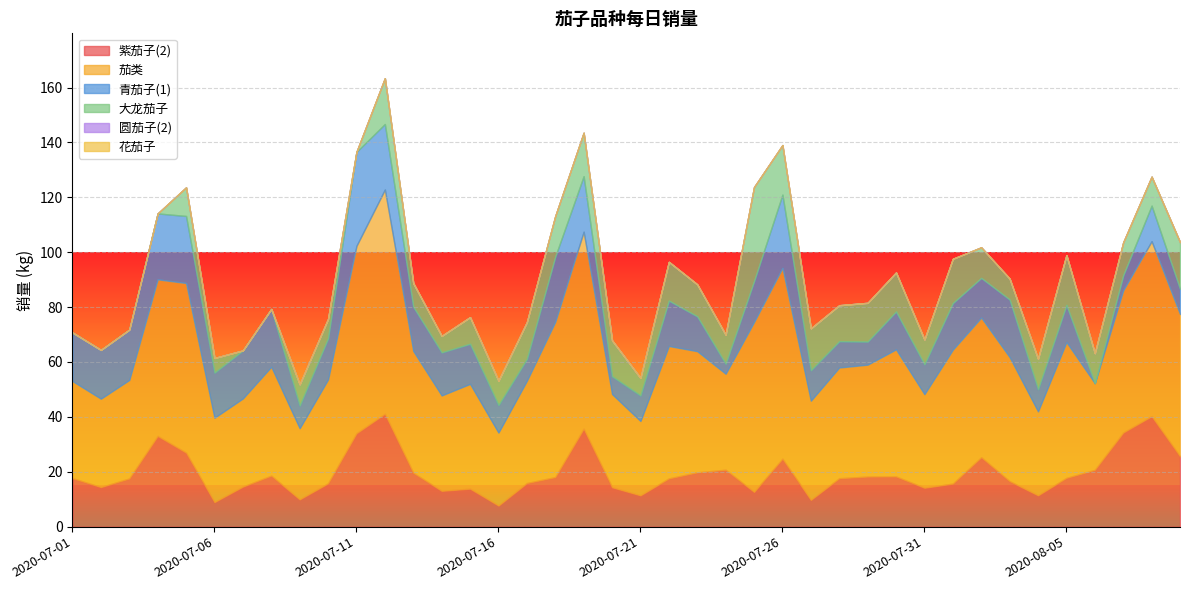

Does the chart display data point markers on the line(s)?

No